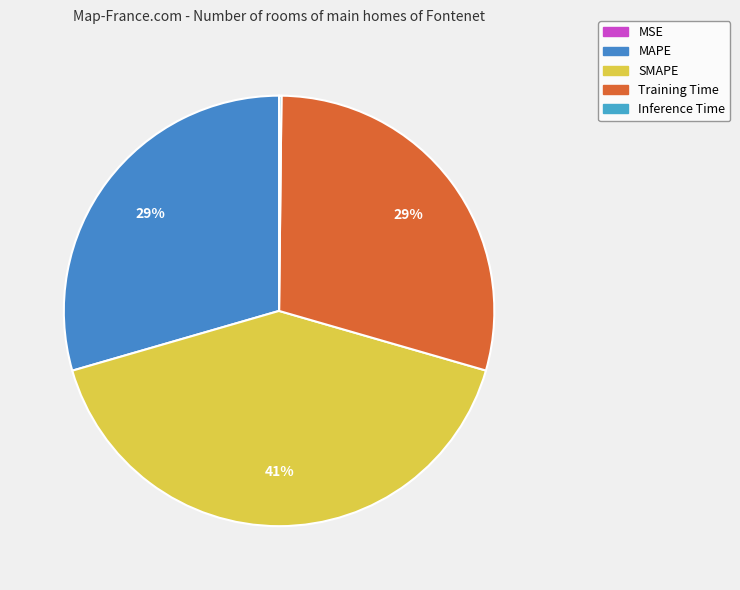

True or false: MAPE accounts for 29% of the total.

True